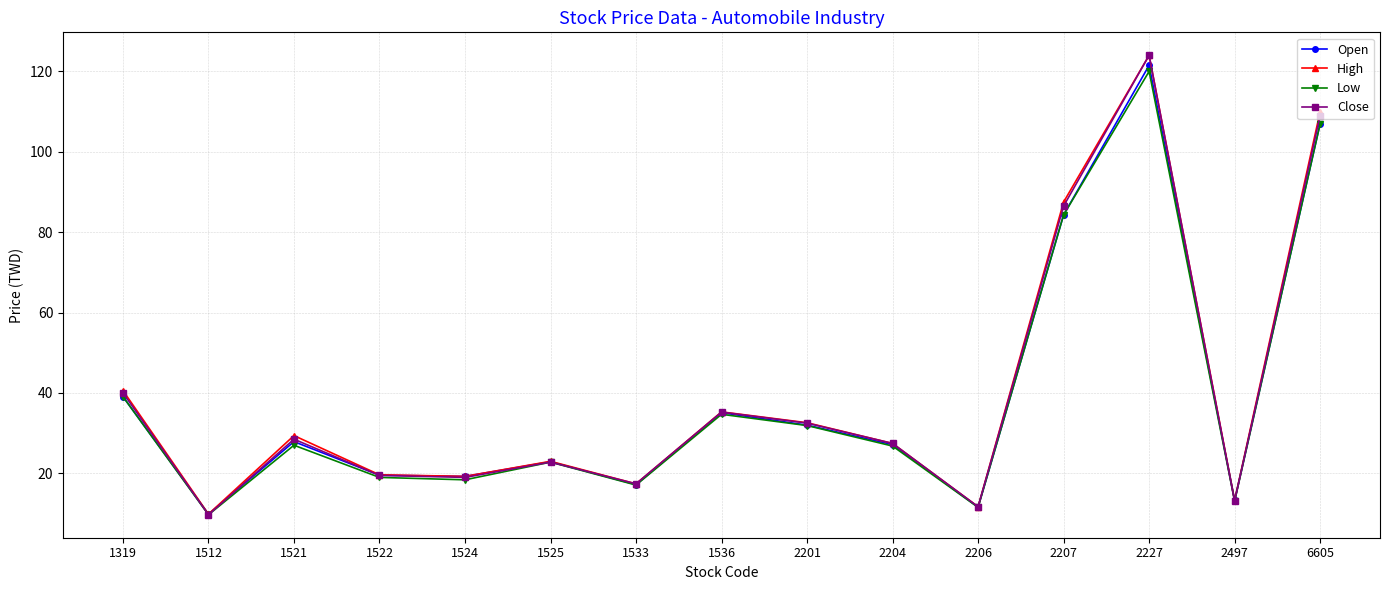

What is the difference between the maximum and minimum values in the Close series?

114.3